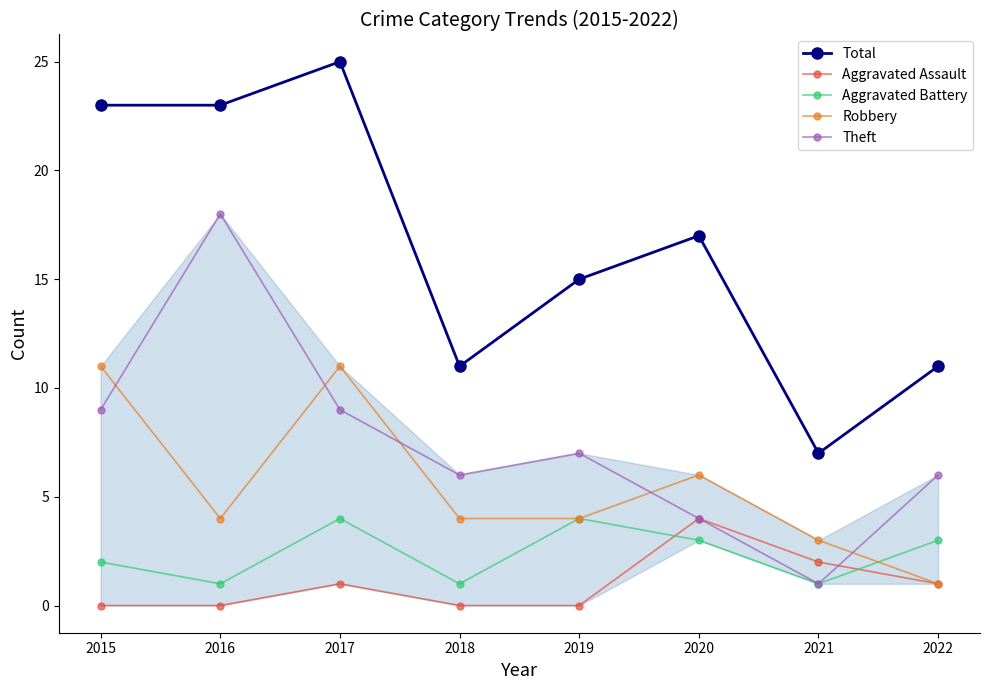

What is the difference between the Aggravated Battery values at 2018 and 2022?

2